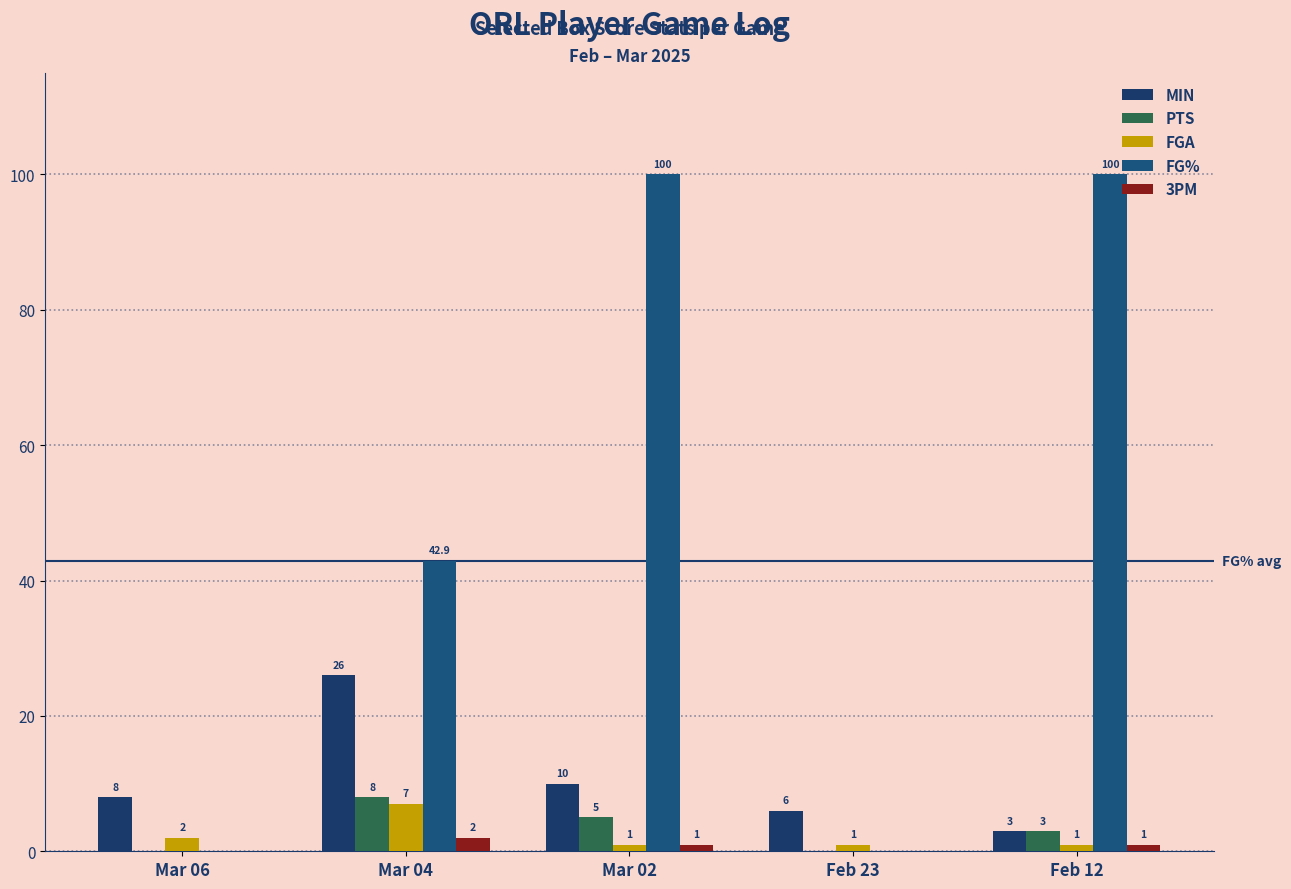

Between Feb 23 and Feb 12, which is larger?

Feb 23